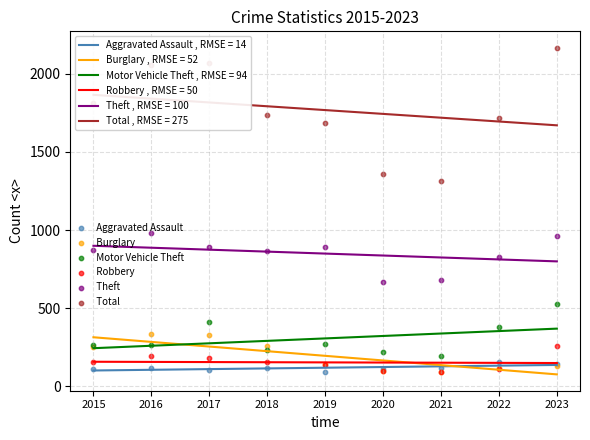

Which series contains the highest Y value?

  Total